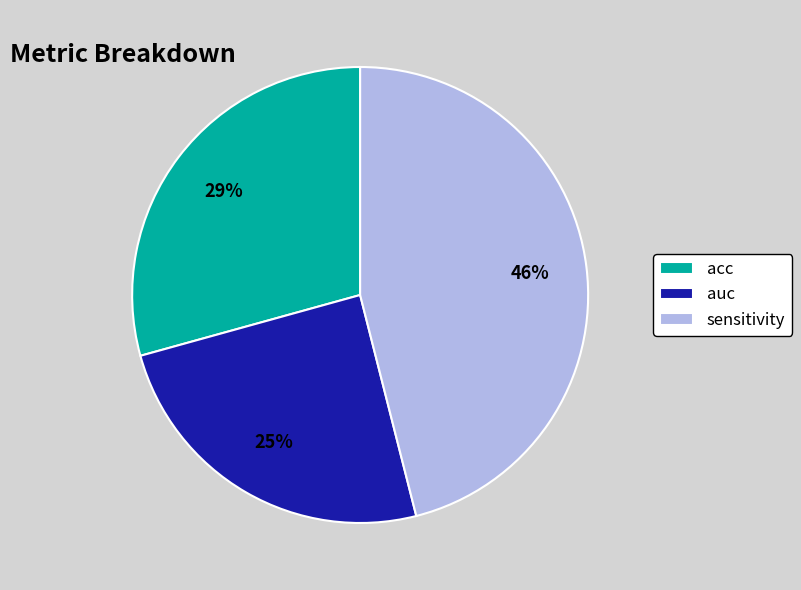

To the nearest percent, what is the average slice percentage?

33%